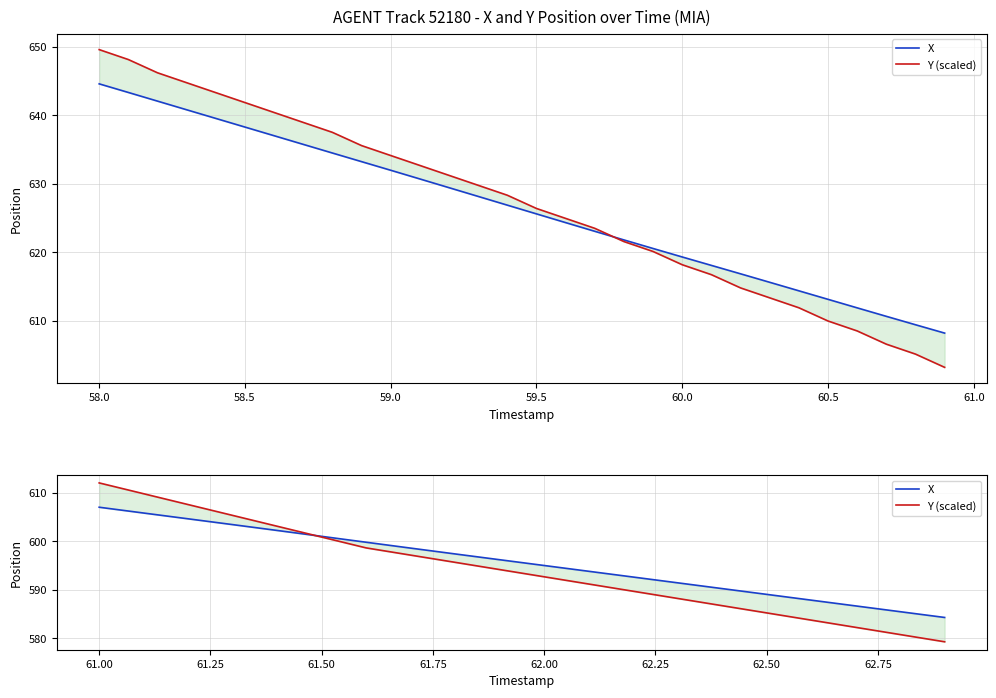

Count the number of data series in this chart.

2